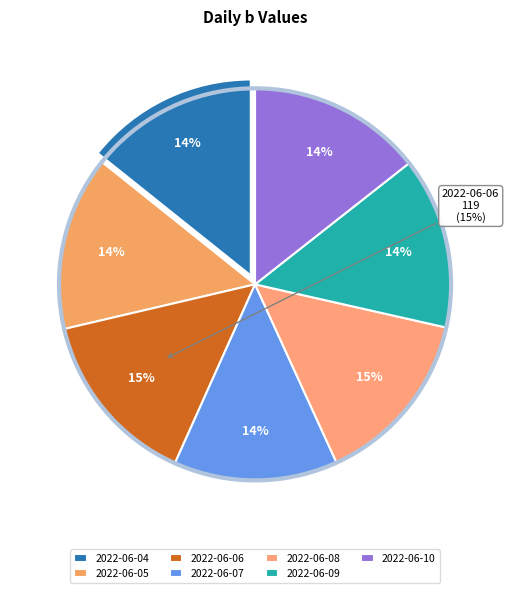

Is there any slice that represents more than half of the pie?

No